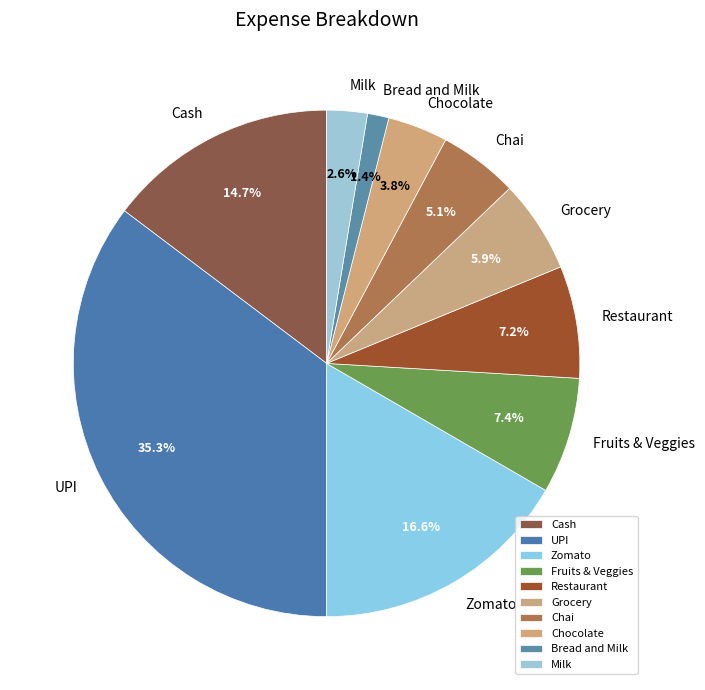

Which has a higher value, UPI or Chai?

UPI